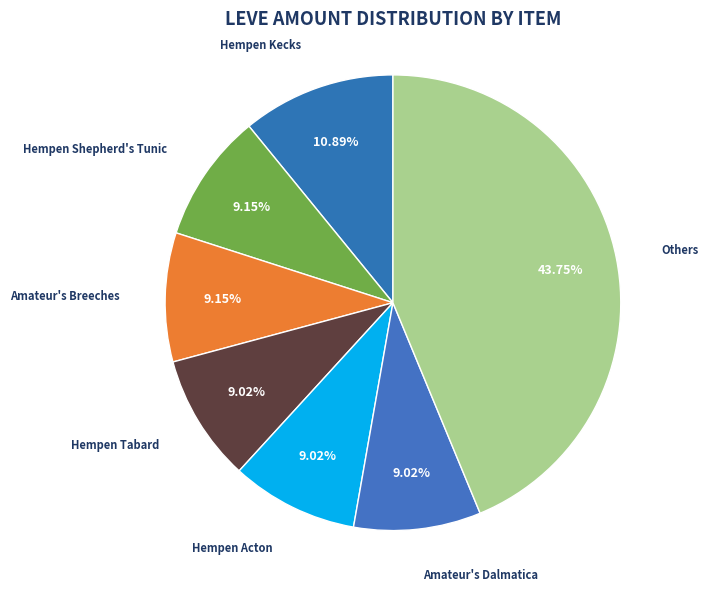

Which has a higher value, Hempen Kecks or Amateur's Breeches?

Hempen Kecks